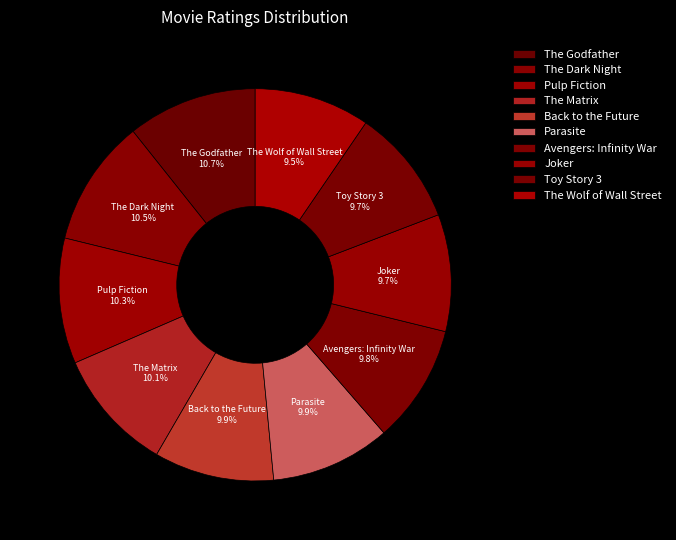

Combined, what portion of the pie is Joker and Pulp Fiction?

20.0%